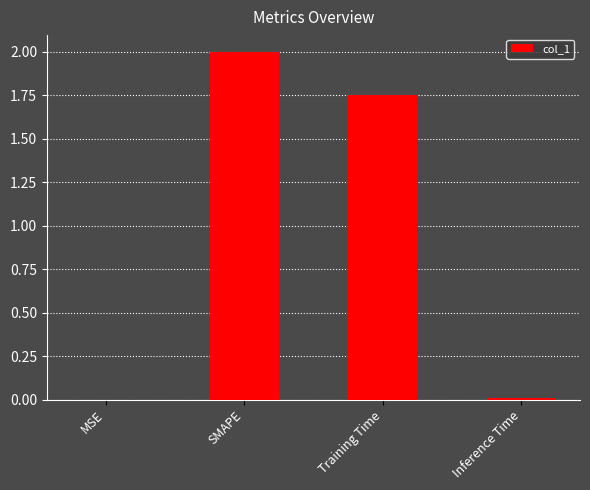

How many data points does each series have?

4